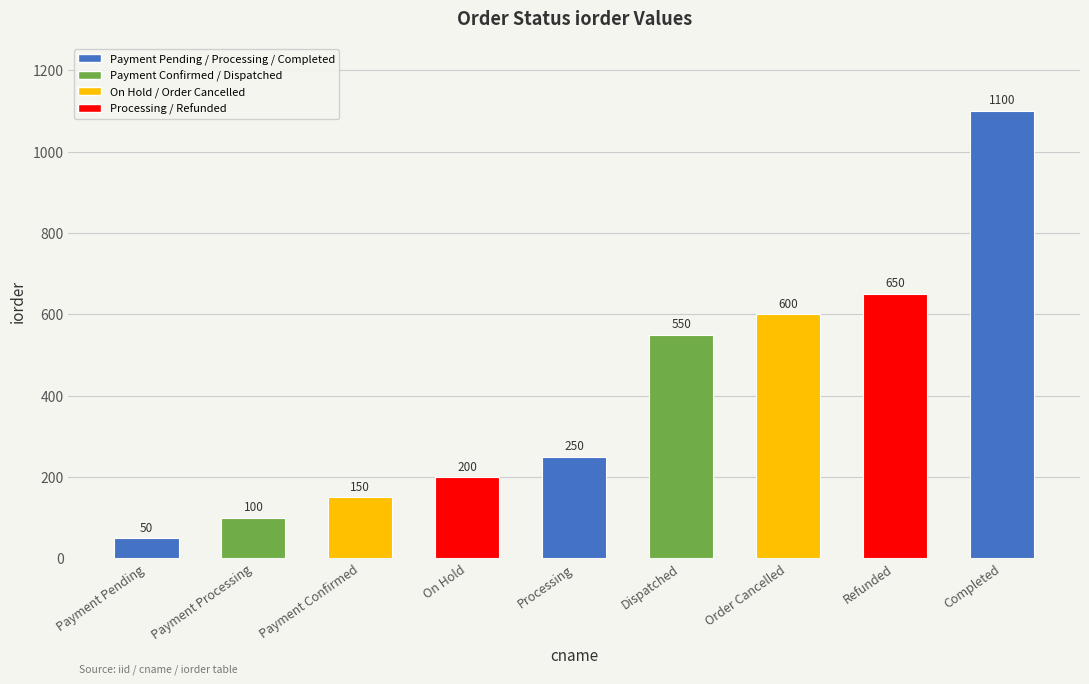

How many bars are there in total?

9